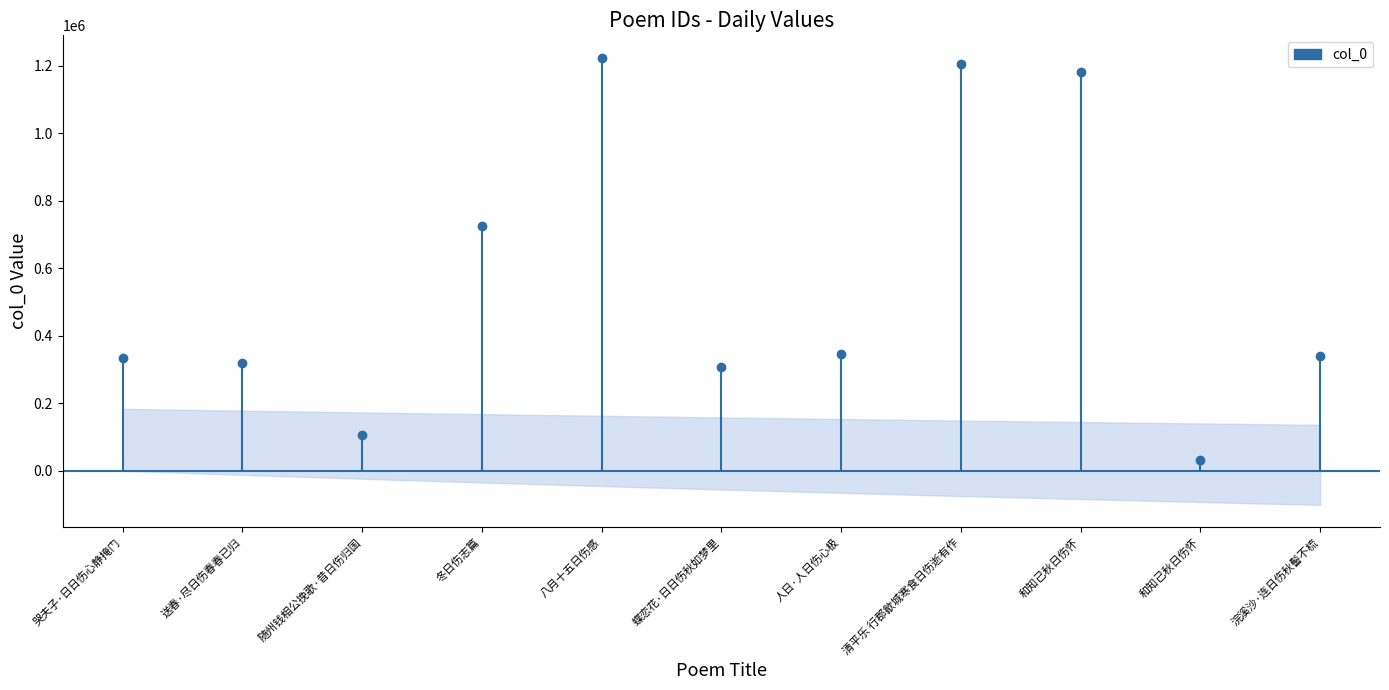

What is the sum of all values?

6114312